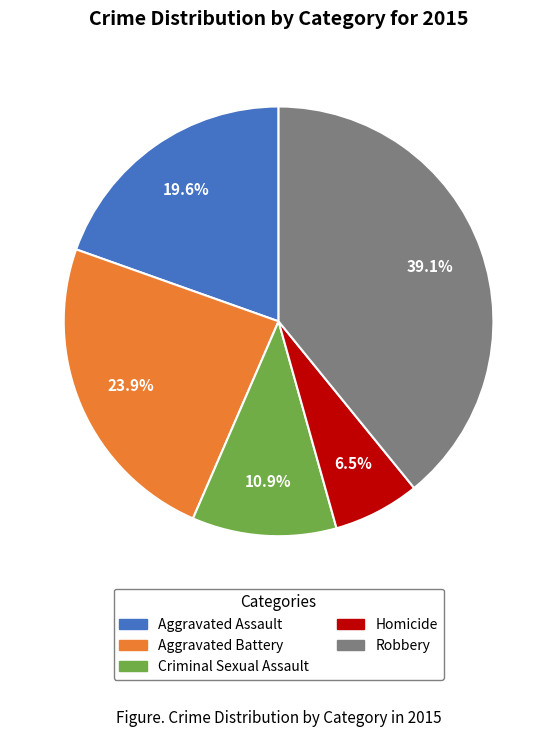

Combined, what portion of the pie is Aggravated Assault and Homicide?

26.1%